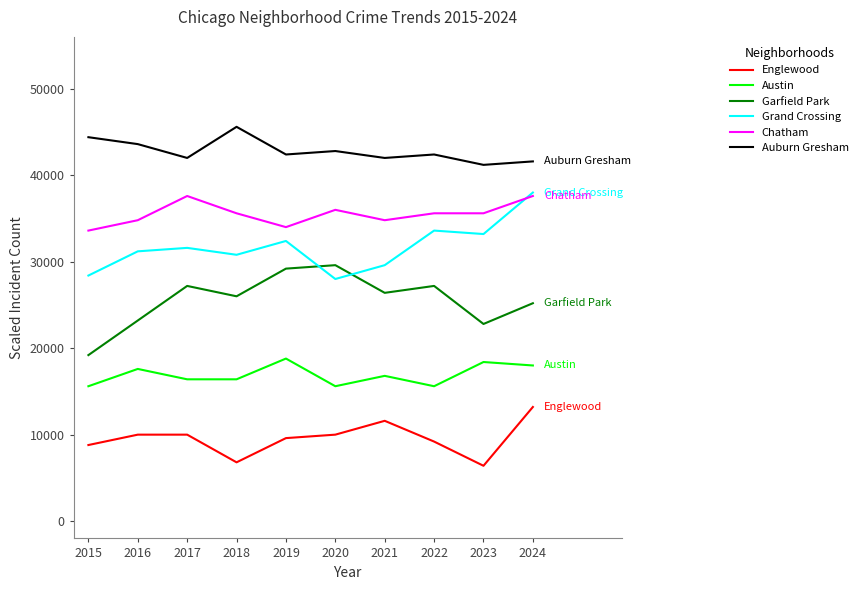

Which category has the highest value across all series?

2018